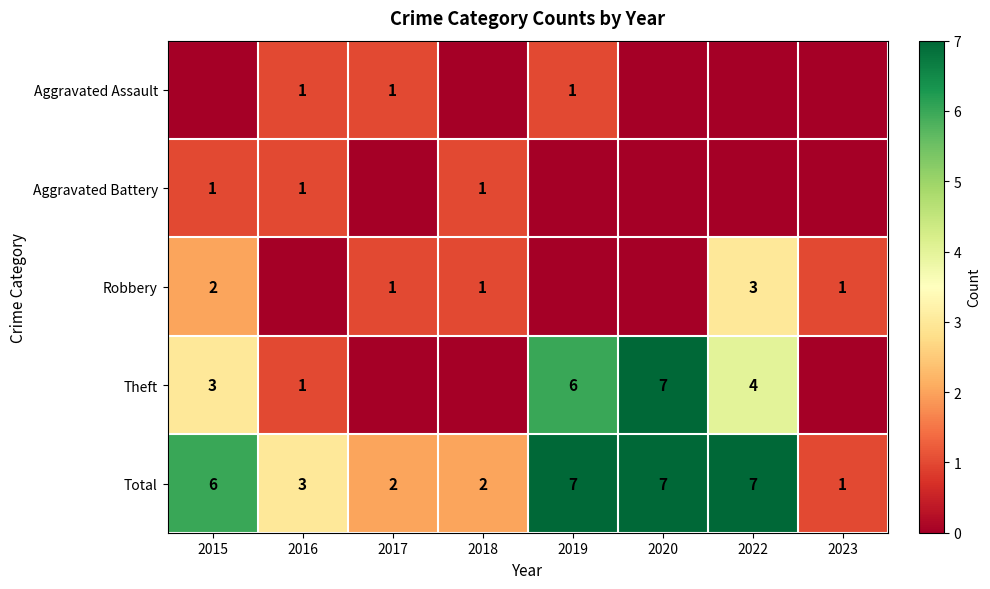

What is the maximum value shown in the chart?

7